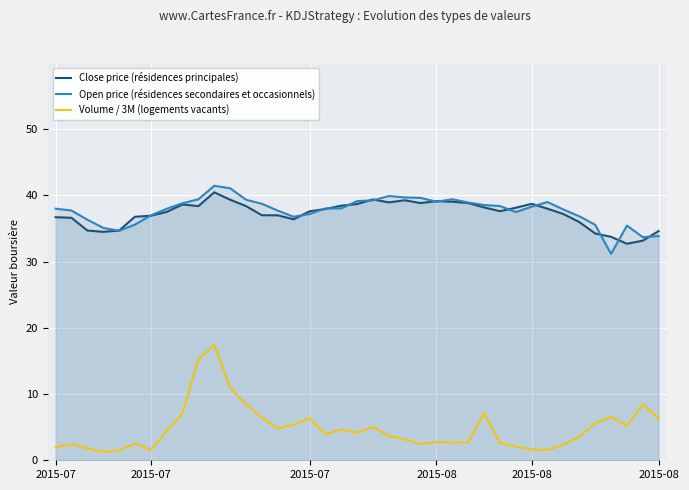

What are all the series names shown in the legend?

Close price (résidences principales), Open price (résidences secondaires et occasionnels), Volume / 3M (logements vacants)